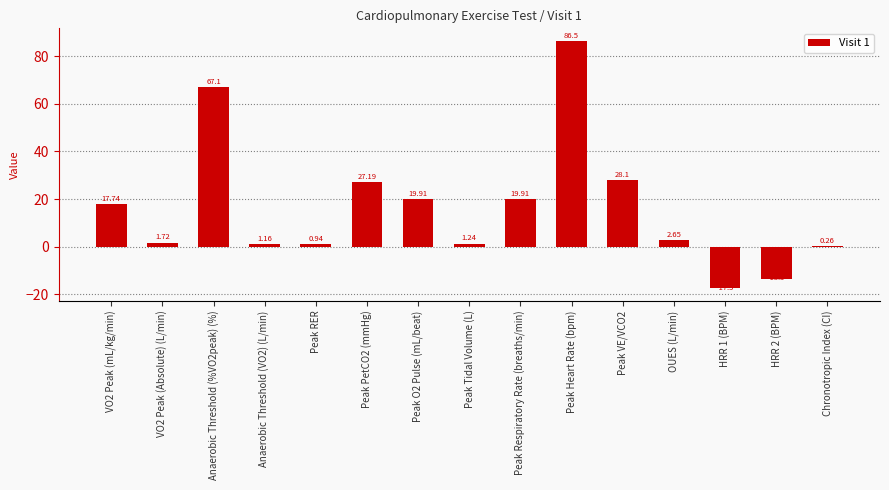

The value at Anaerobic Threshold (%VO2peak) (%) is 23.7. True or false?

False